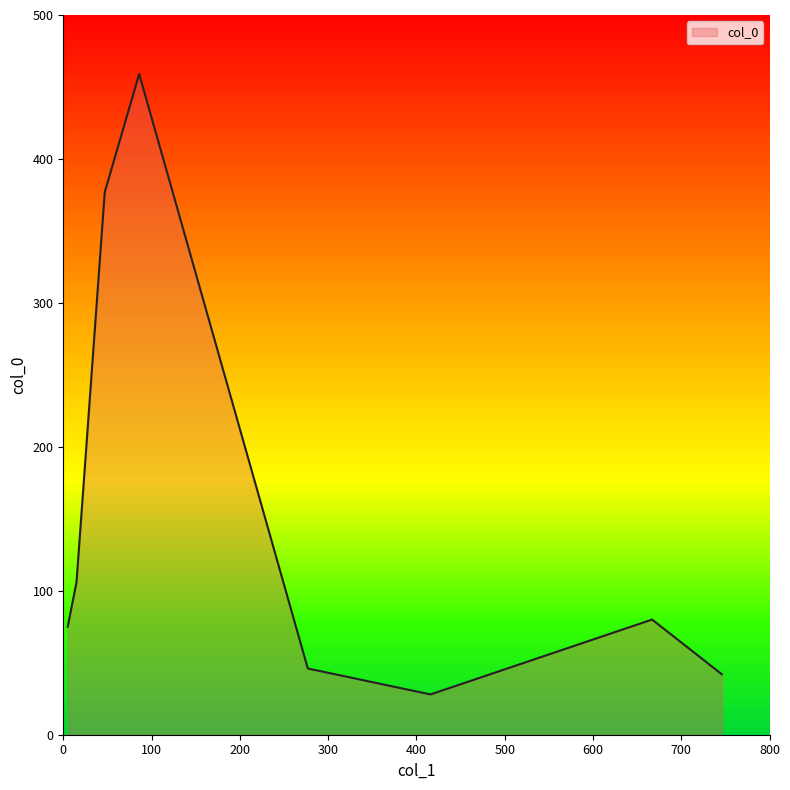

True or false: the data shows 632 at 47.

False